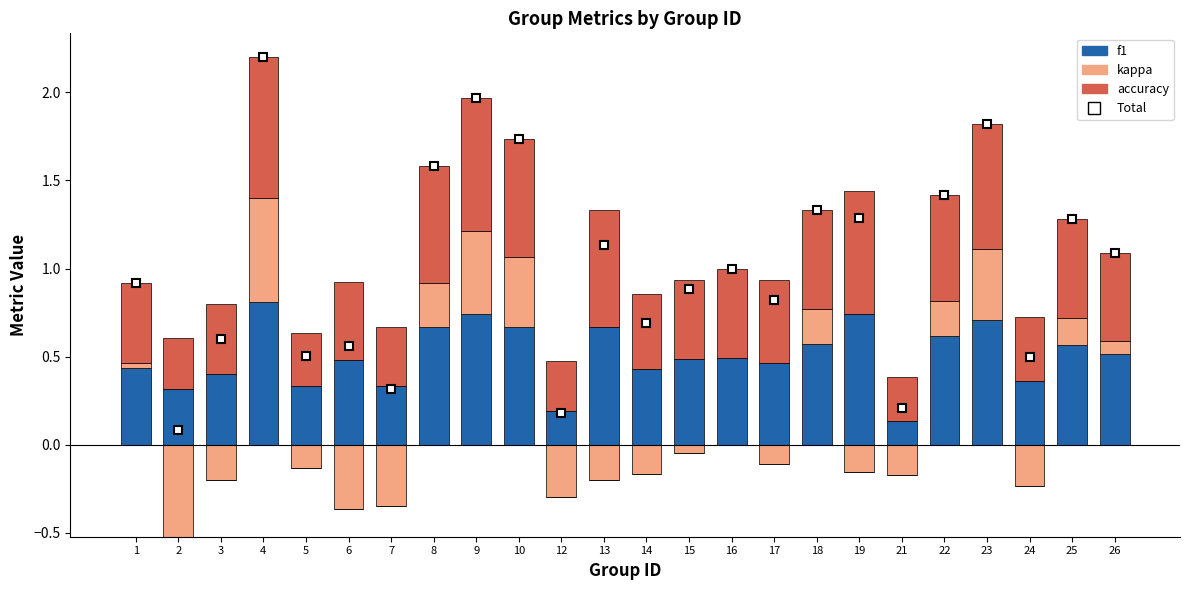

Which series has the widest spread of values?

Total